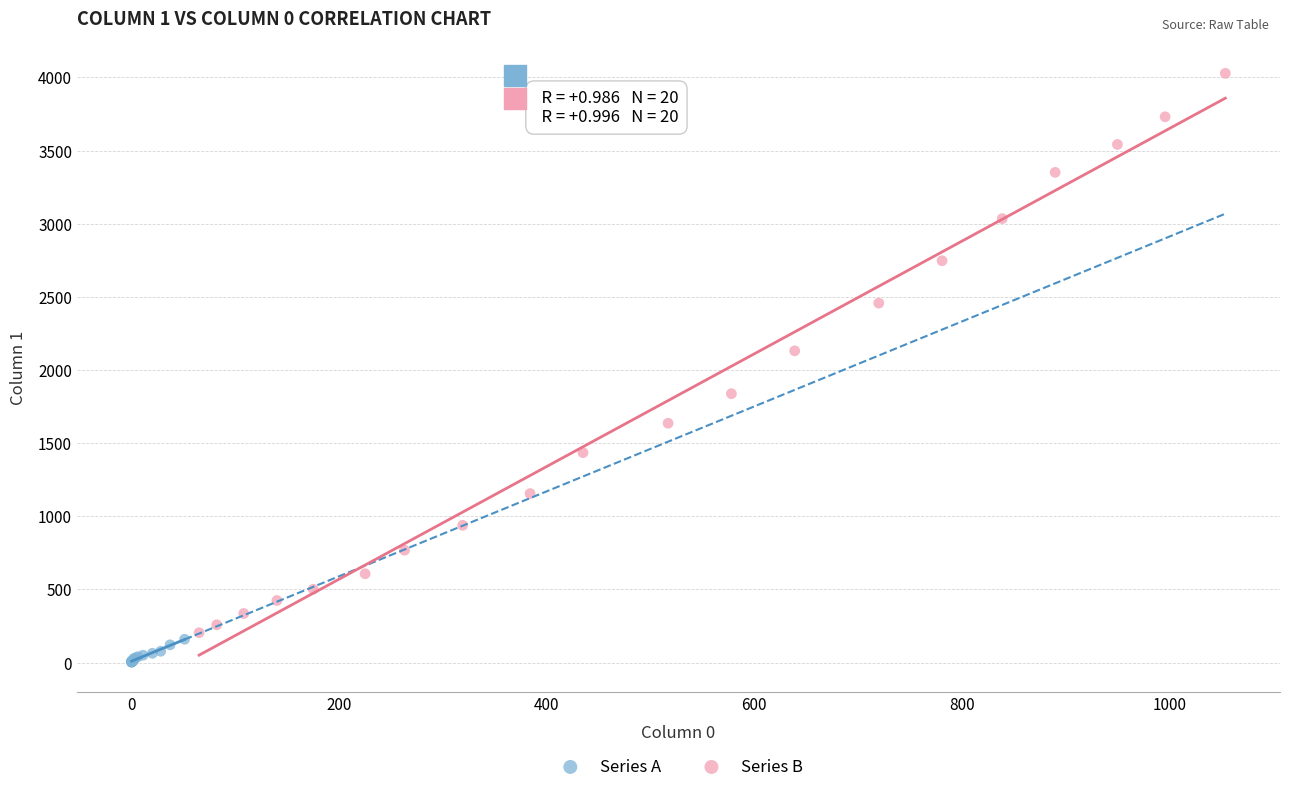

Which series contains the lowest Y value?

Series A